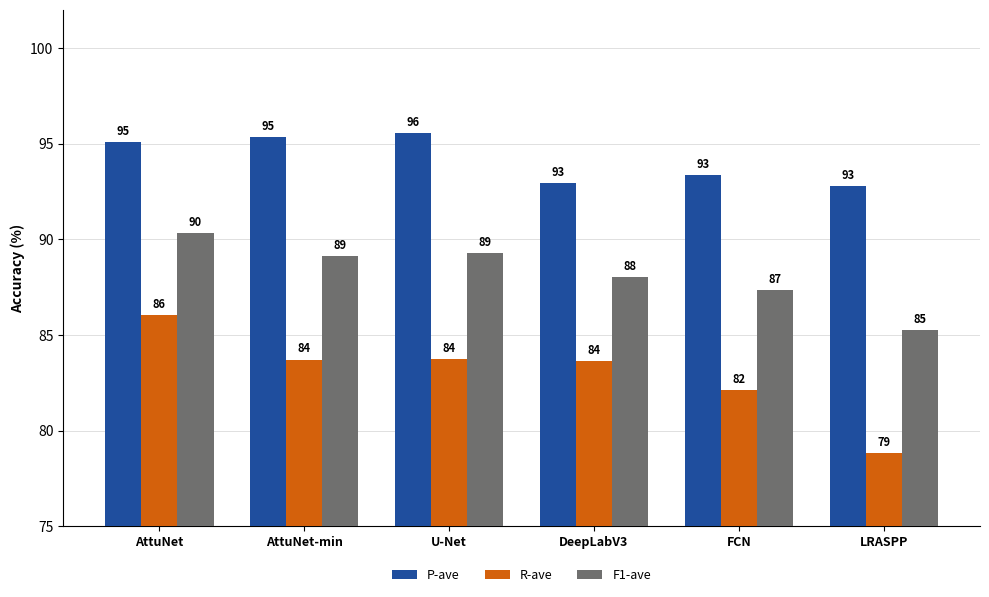

At which label does F1-ave first exceed 89?

AttuNet